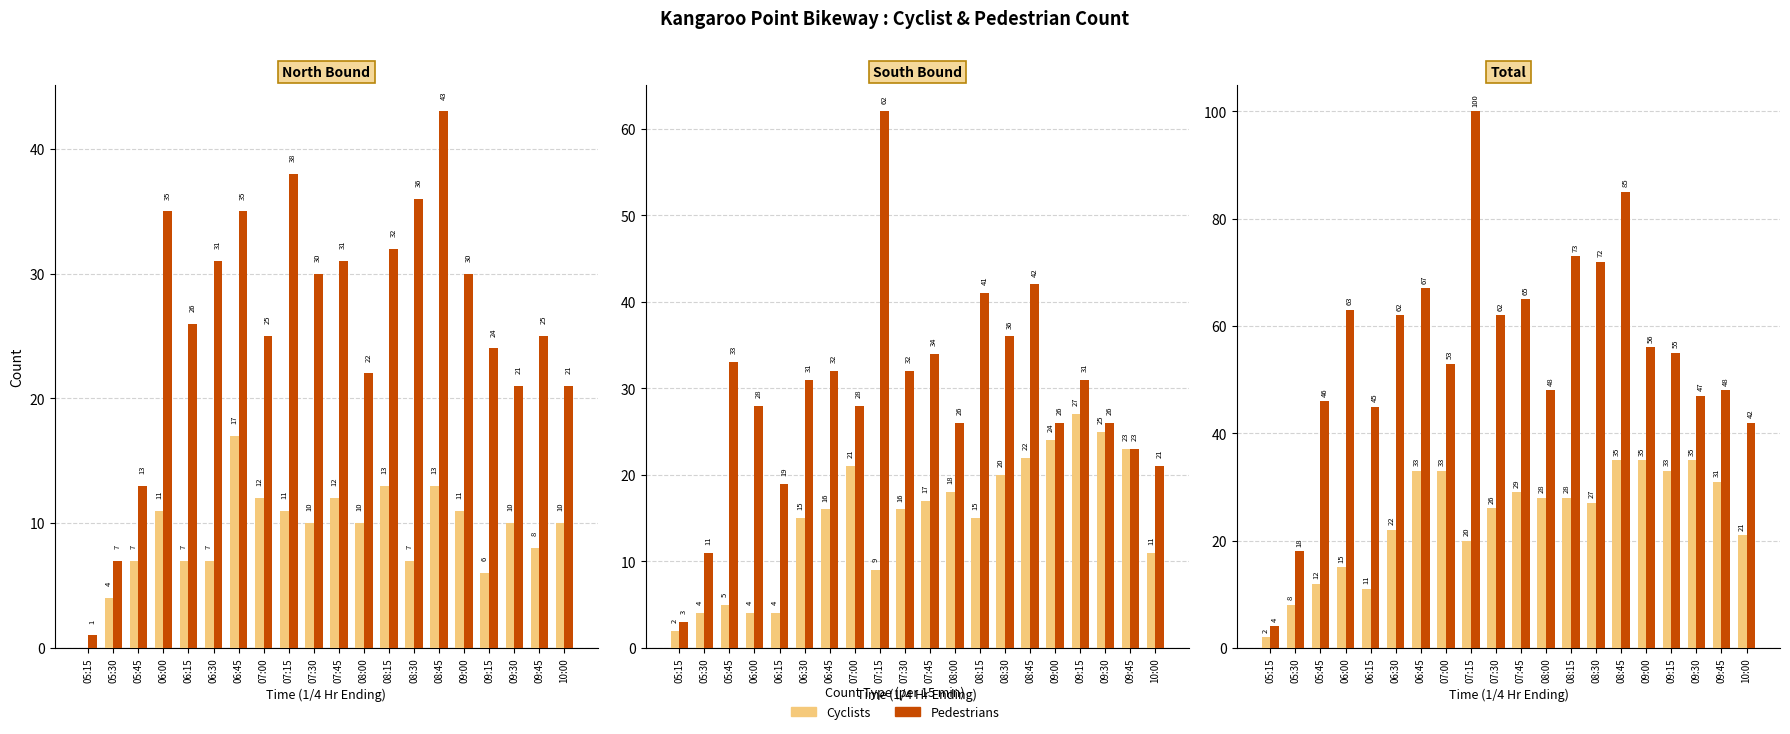

Are the bars grouped side by side (vs. stacked)?

Yes